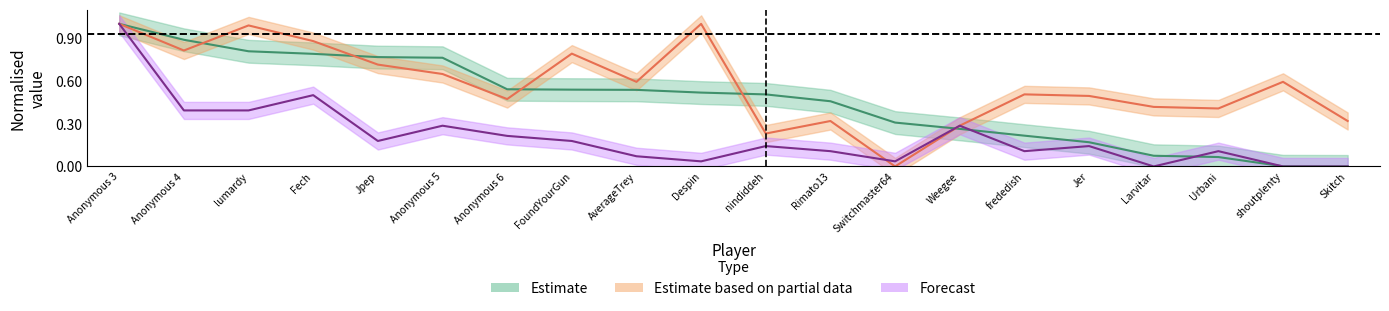

What is the total value across all series at frededish?

0.8